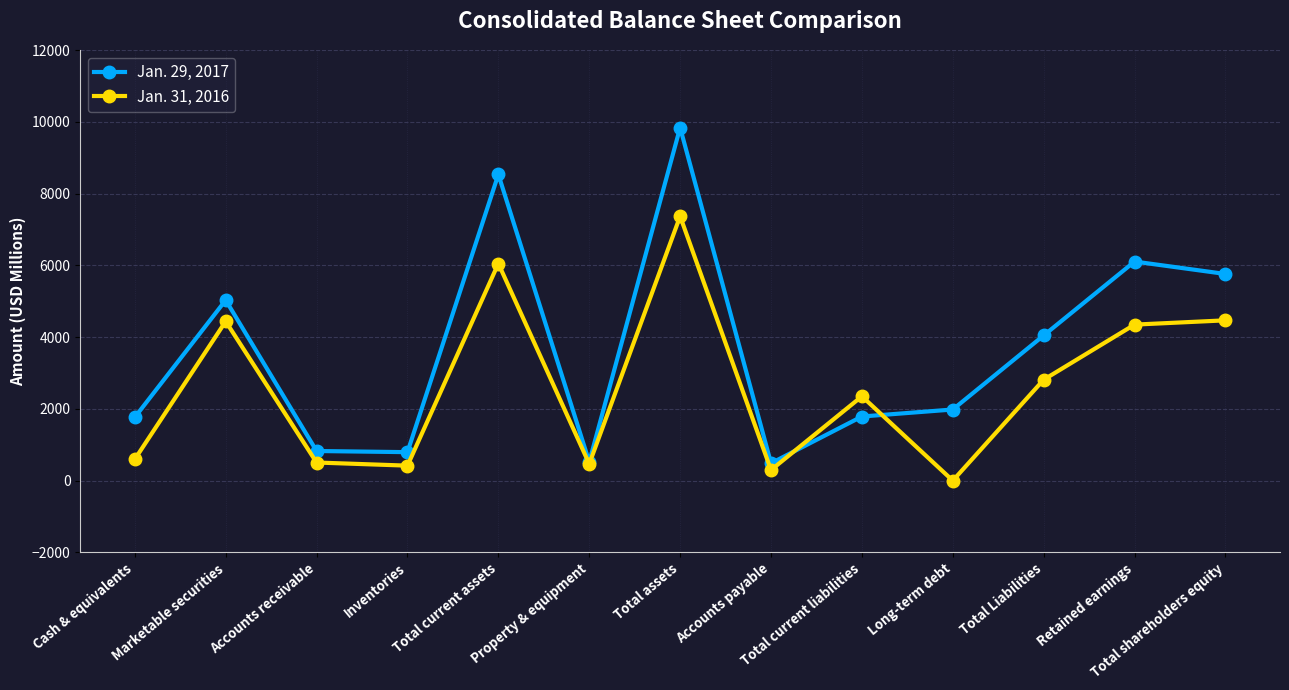

Which series has the largest range (max minus min)?

Jan. 29, 2017